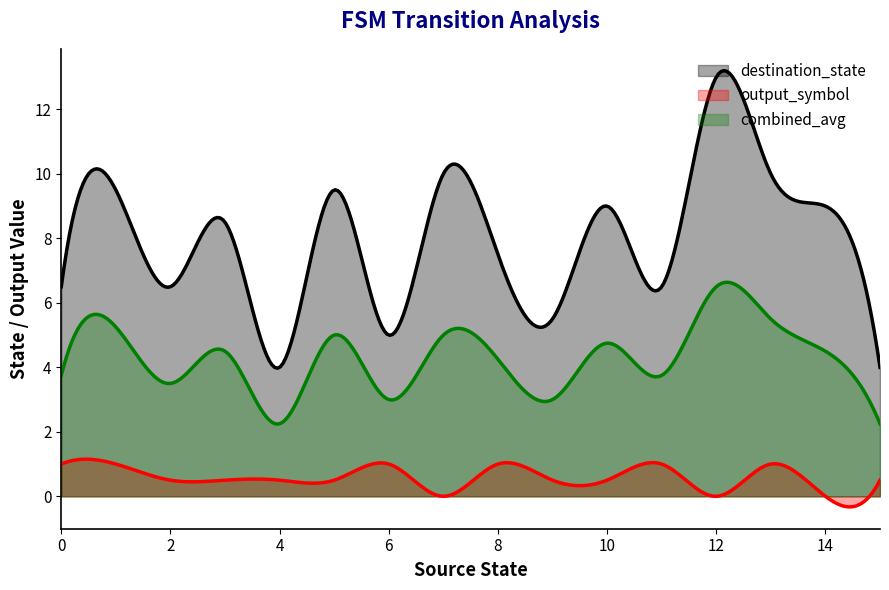

What is the maximum value for source_state?

15